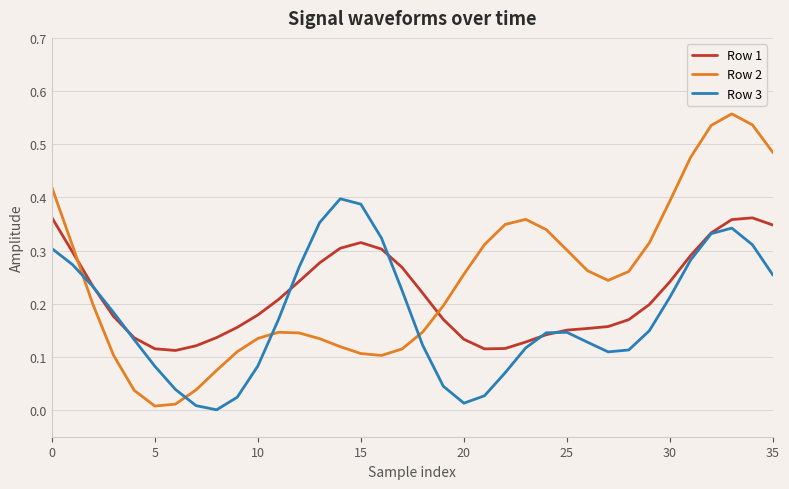

Rank the series by their maximum value, from lowest to highest.

Row 1, Row 3, Row 2